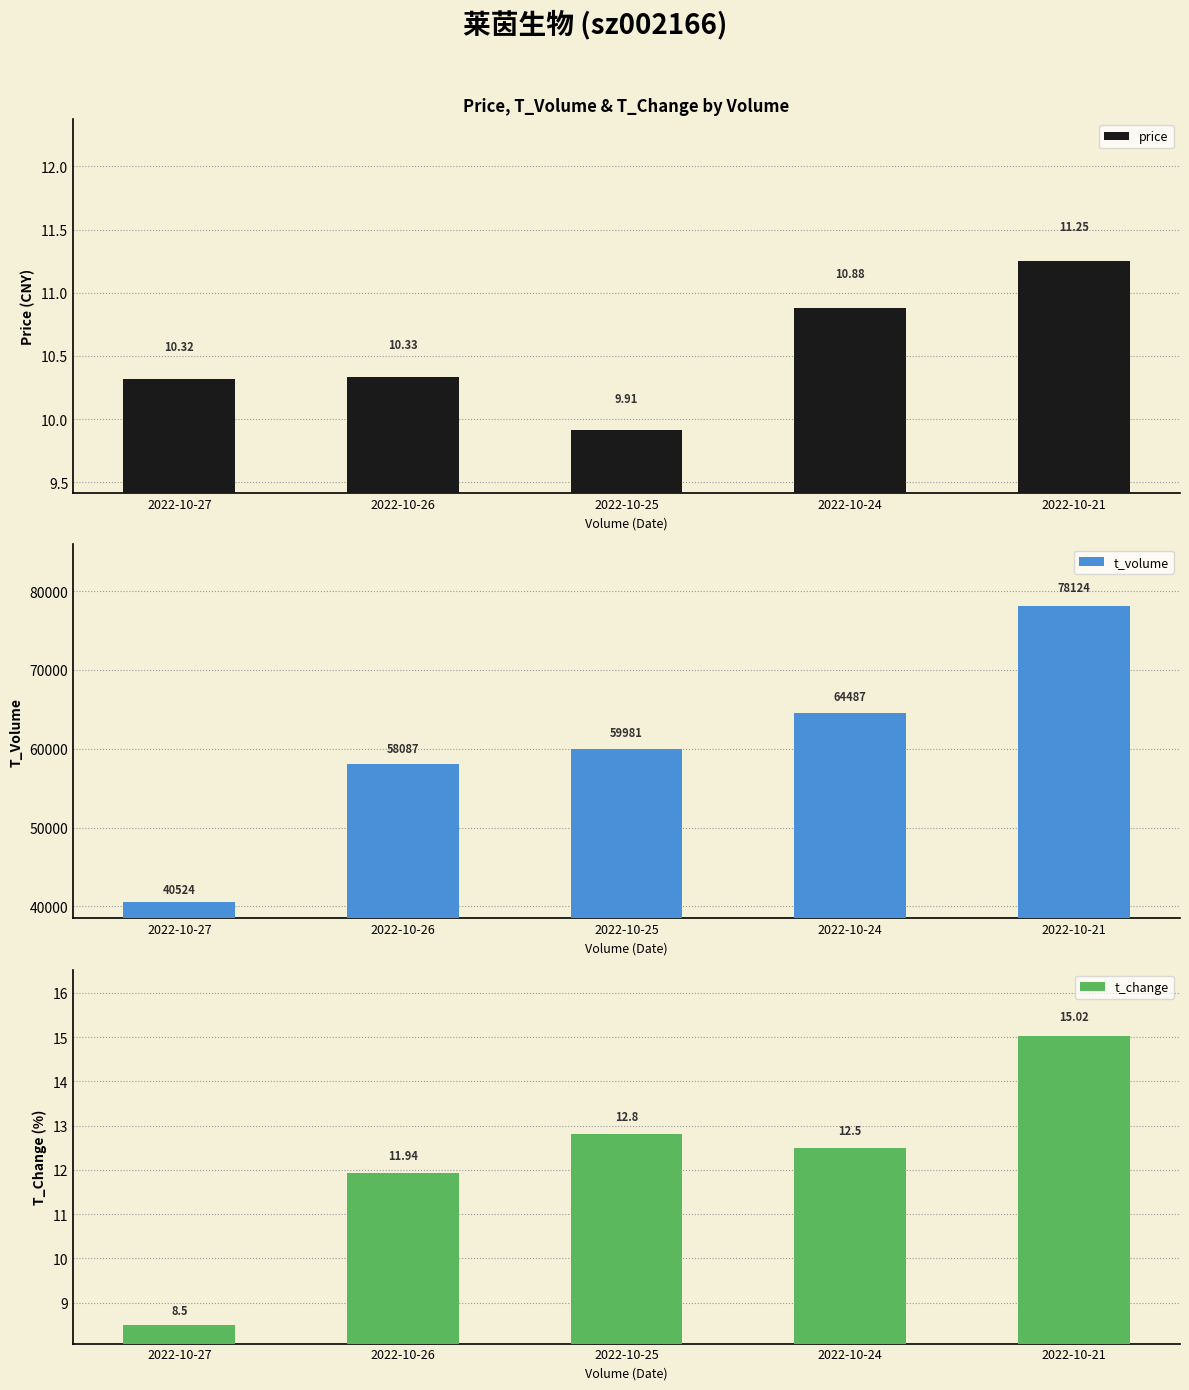

What is the value of the t_volume bar at the 3rd from the left?

59981